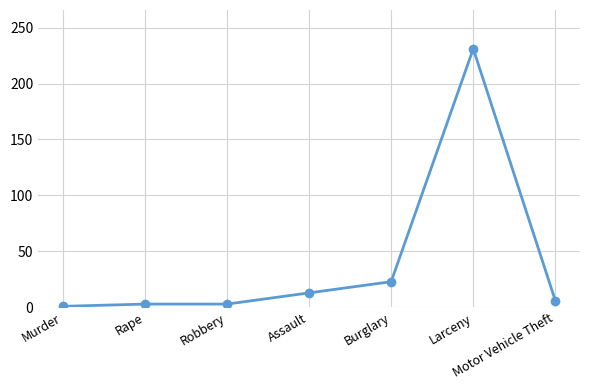

True or false: the data has more than 2 interior local peaks.

False